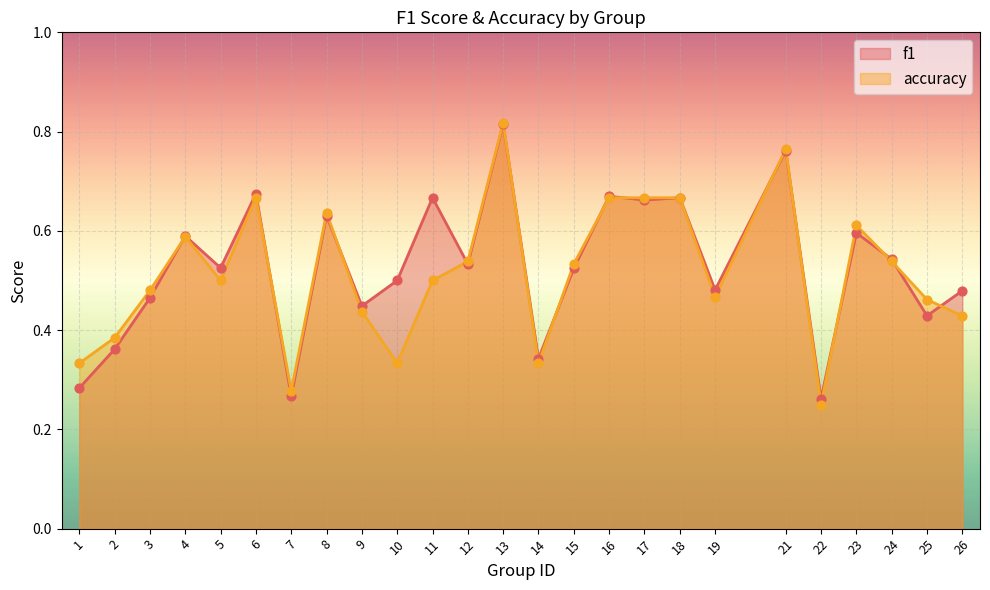

Which series has the largest Y range (max minus min)?

accuracy